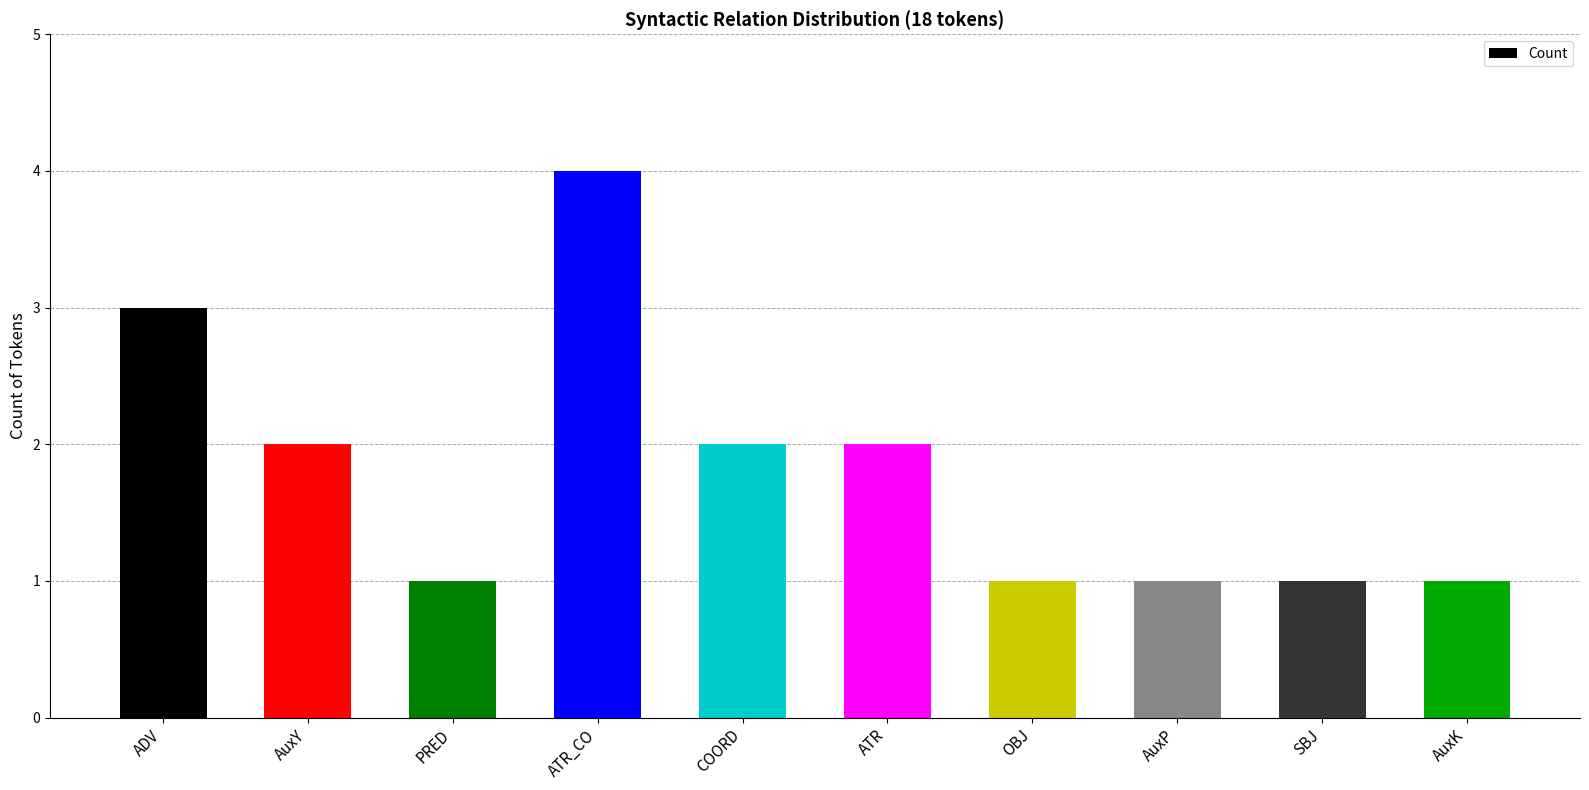

What is the difference between the maximum and minimum values?

3